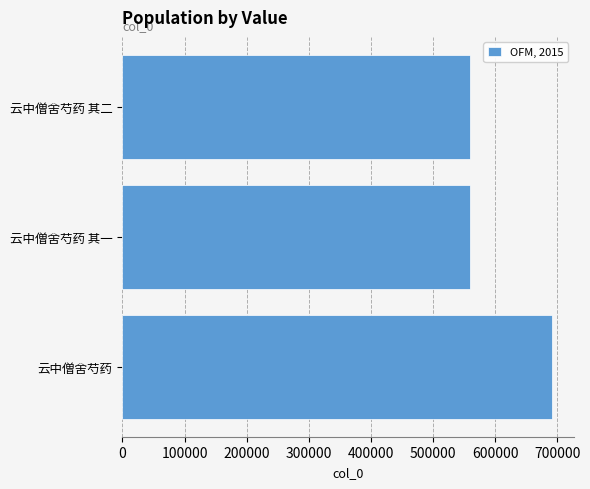

What is the greatest value displayed?

691625